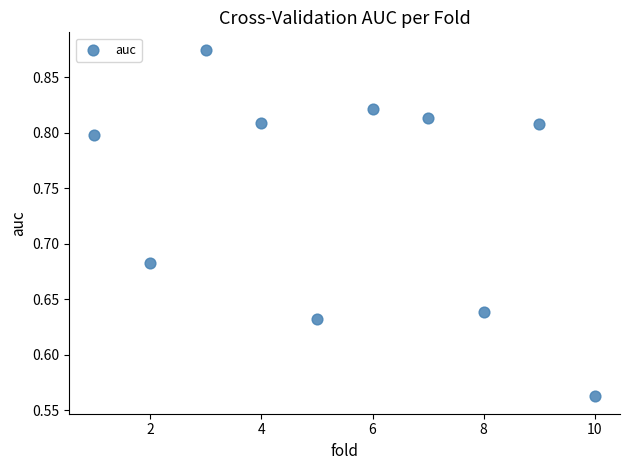

What is the range of X values (max minus min)?

9.0